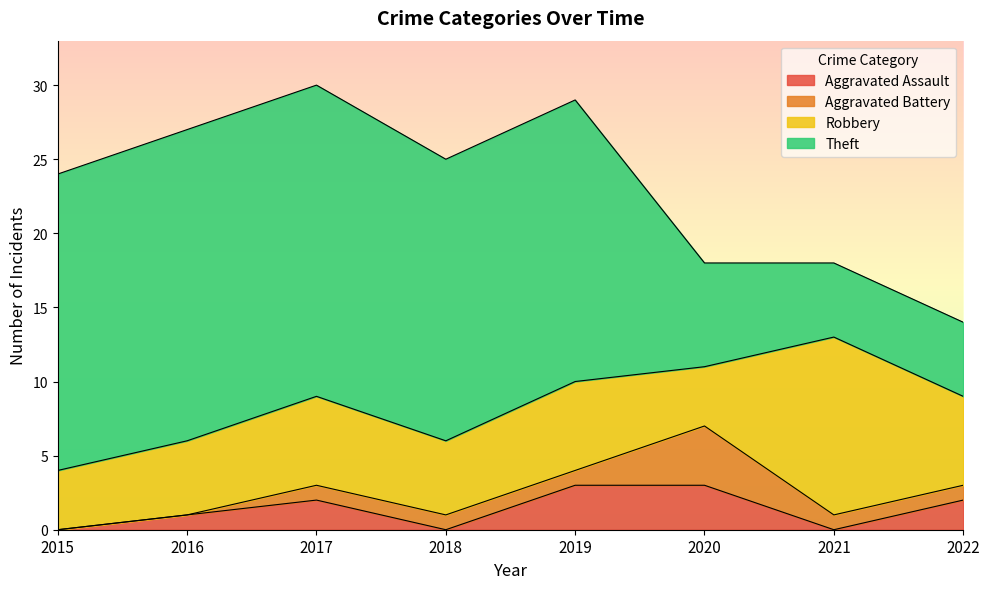

Reading left to right, what are all the values shown in this chart?

Aggravated Assault: 0	1	2	0	3	3	0	2
Aggravated Battery: 0	0	1	1	1	4	1	1
Robbery: 4	5	6	5	6	4	12	6
Theft: 20	21	21	19	19	7	5	5